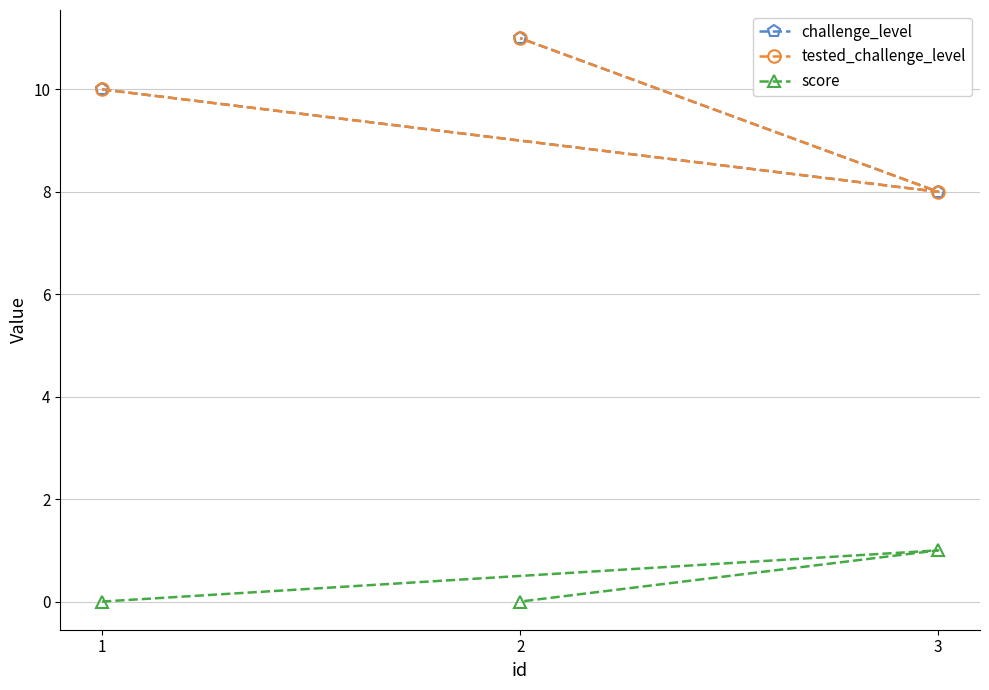

Rank the series by their maximum value, from highest to lowest.

challenge_level, tested_challenge_level, score